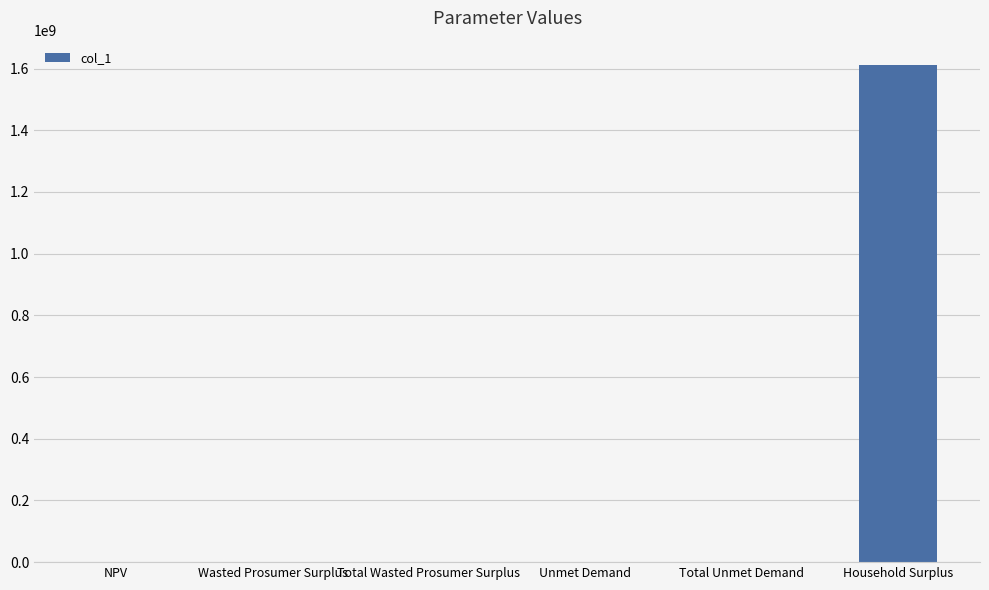

What is the maximum value shown in the chart?

1609904590.5